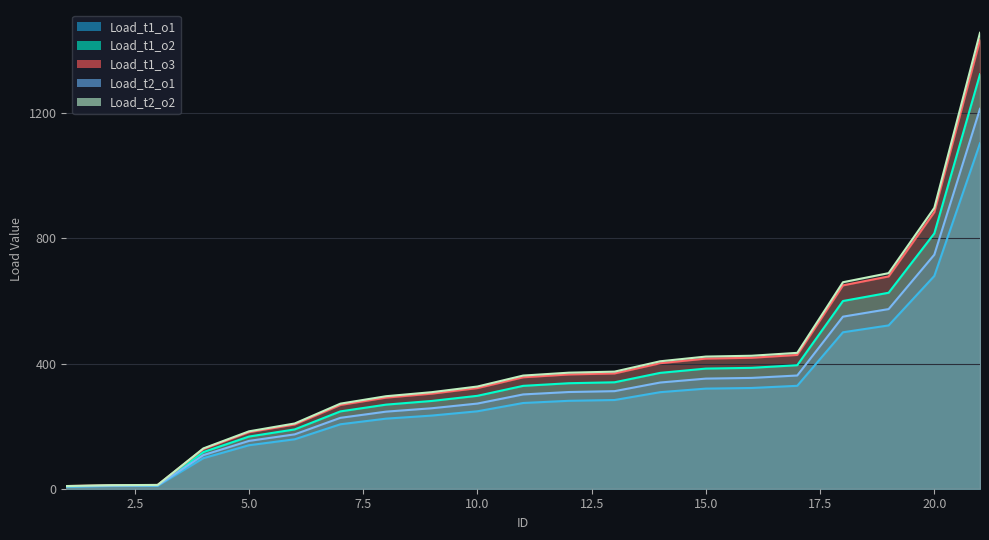

Read the Load_t2_o2 value at 11.

328.8